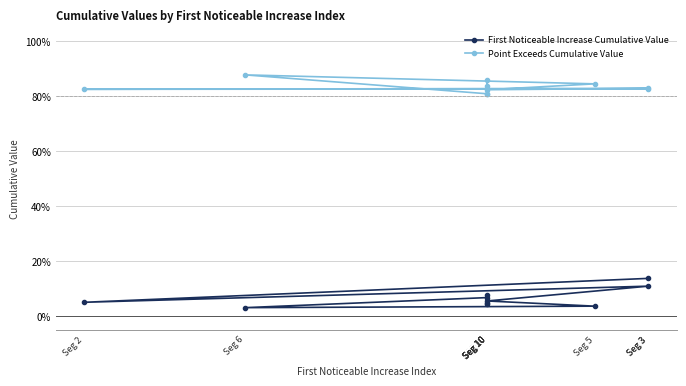

What are all the series names shown in the legend?

First Noticeable Increase Cumulative Value, Point Exceeds Cumulative Value